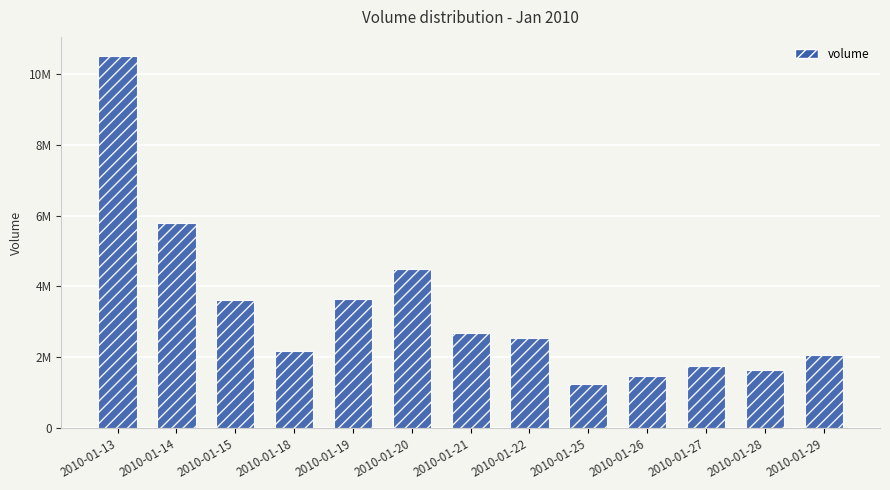

Does the chart contain stacked bars?

No